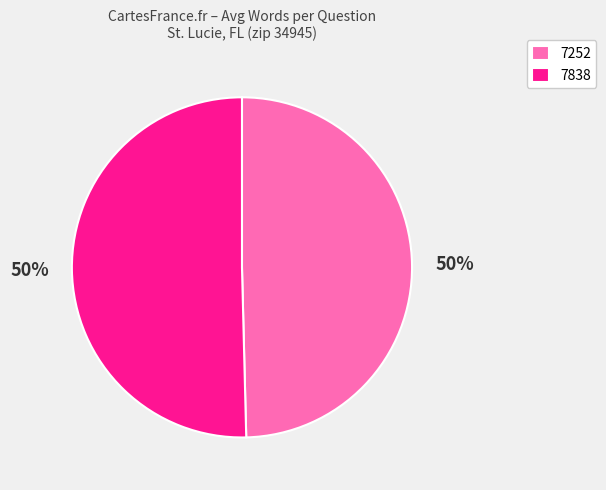

What is the ratio of the value at 7838 to the value at 7252?

1.0